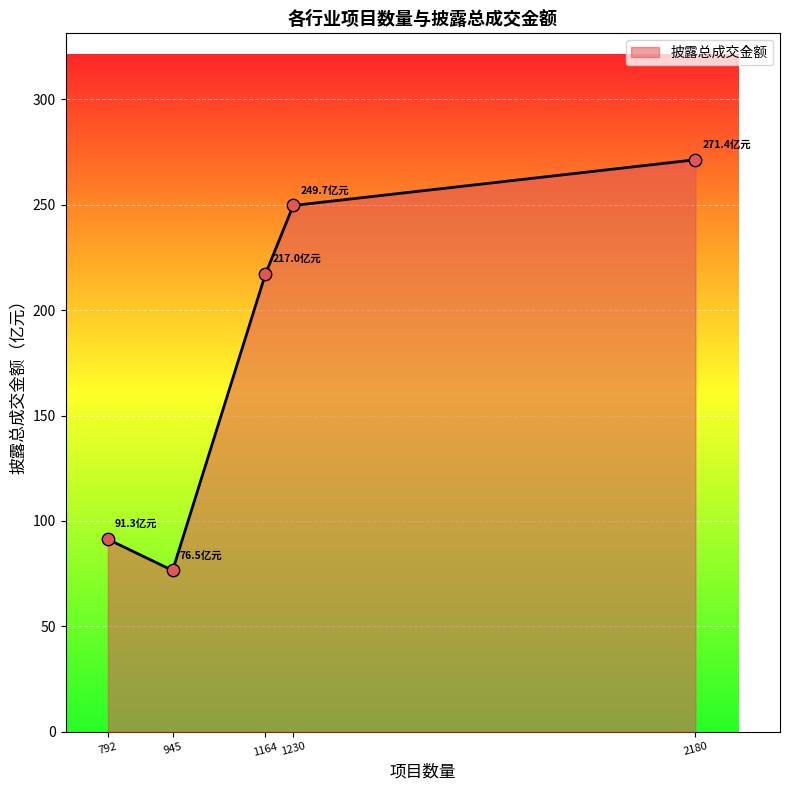

What is the change in value from 792 to 2180?

+180.1